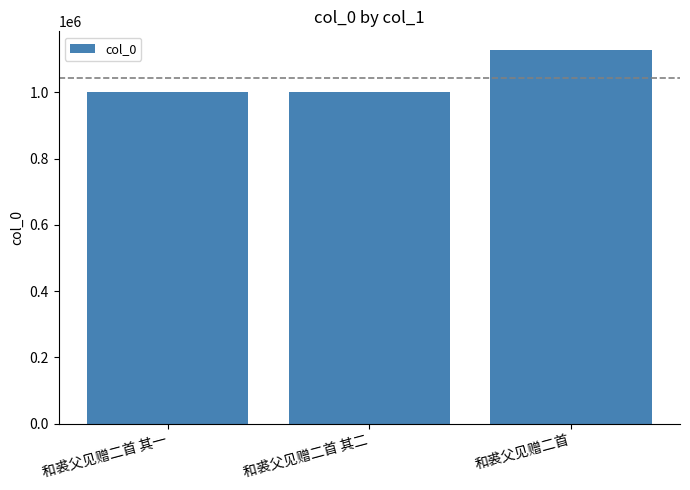

What is the difference between the second highest and minimum values?

1